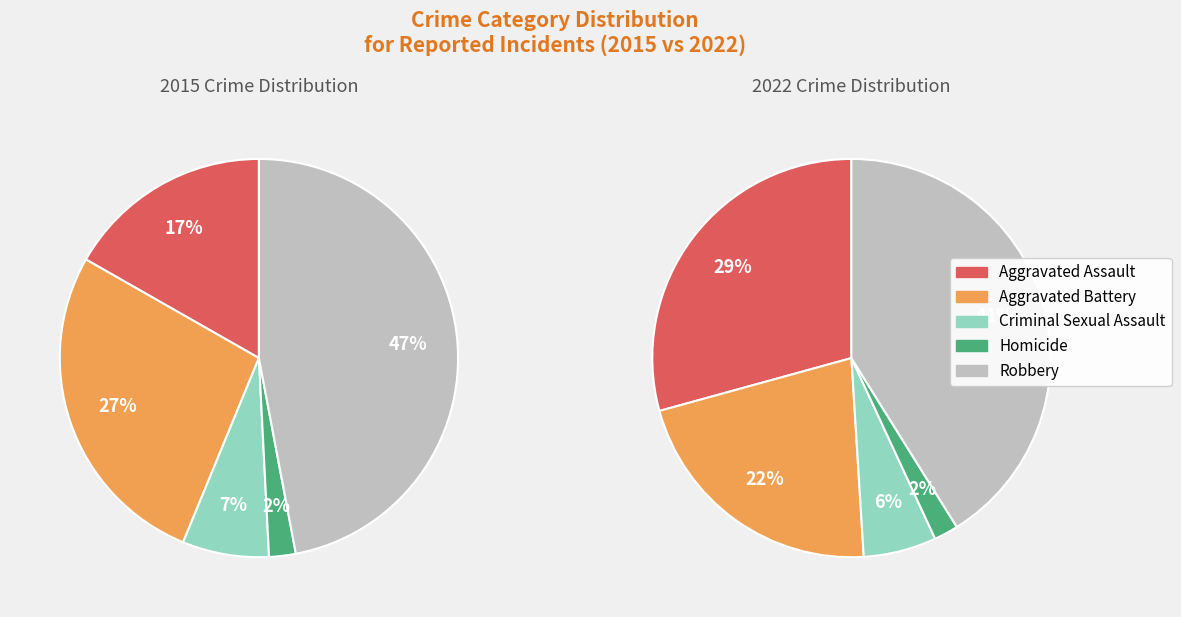

The 2018 slice represents 6% of the pie. True or false?

False